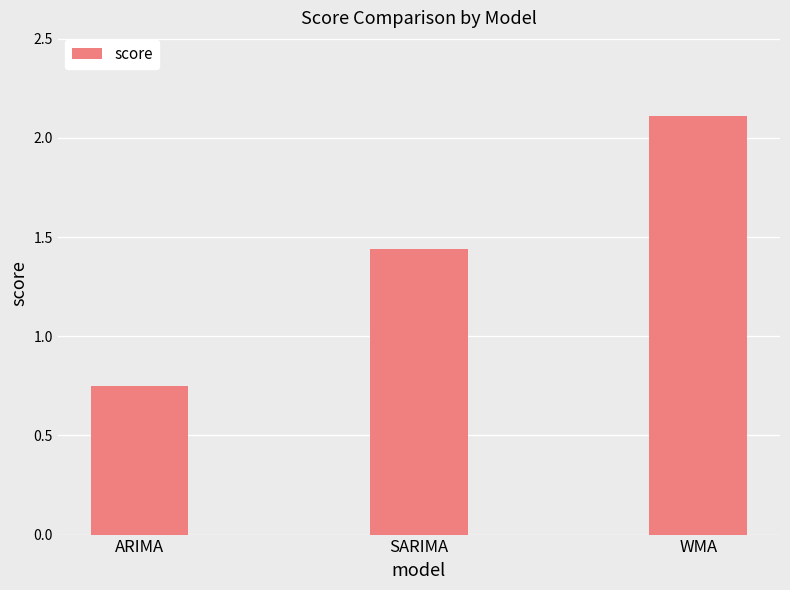

Where is the data nearest to the value 1?

ARIMA